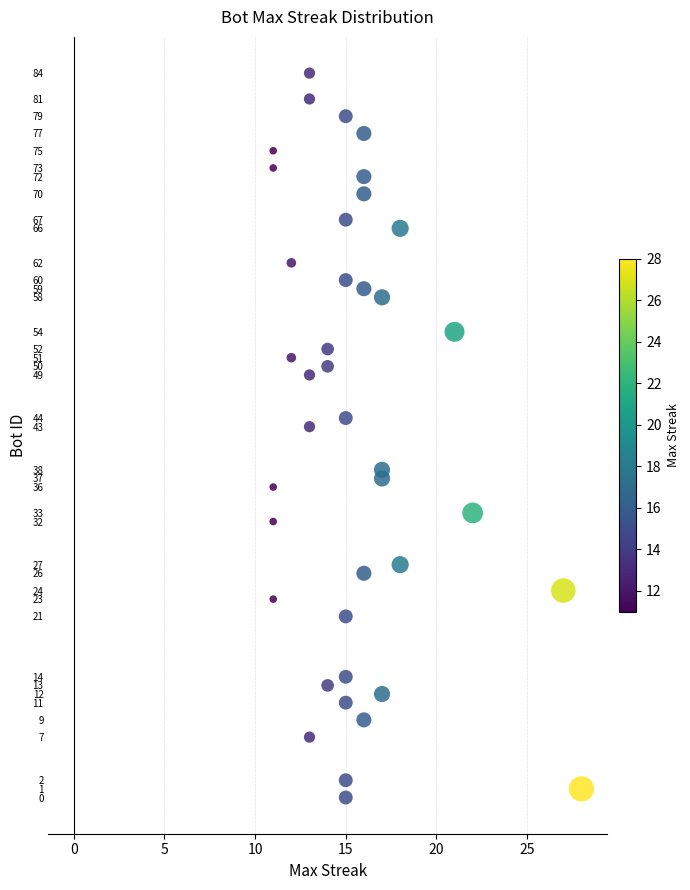

What Y value in the scatter plot is closest to 42?

43